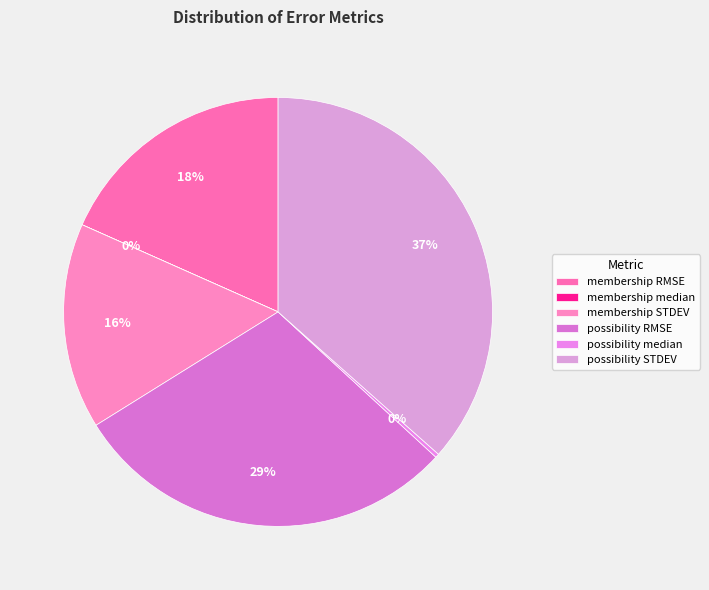

How many segments does this pie chart have?

6